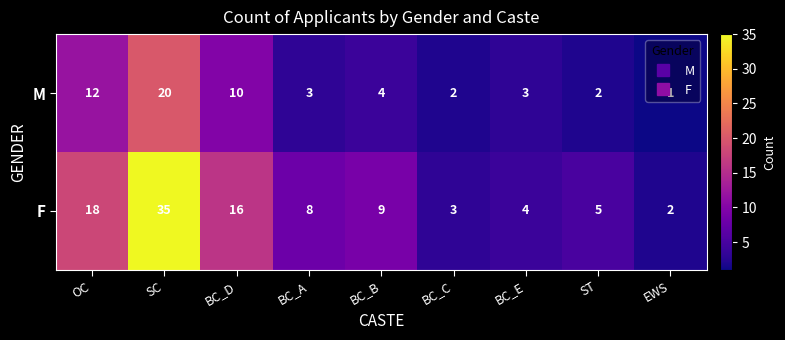

Is it true that M equals 2 at BC_C?

True